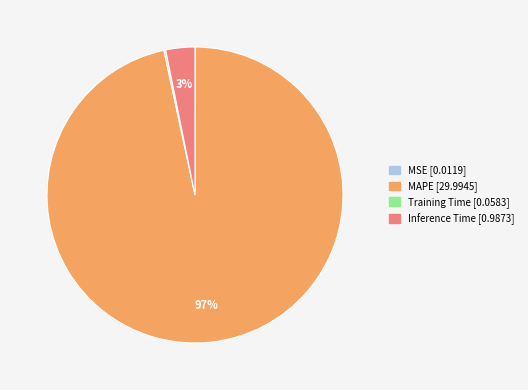

The MAPE slice represents 97% of the pie. True or false?

True